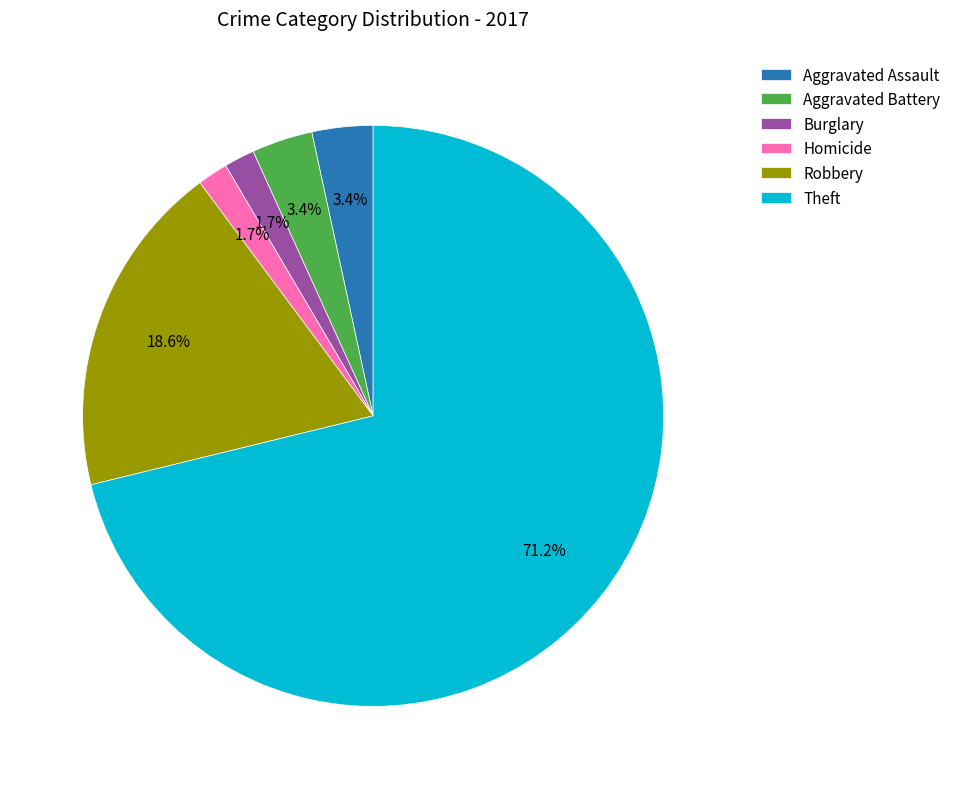

Does Theft represent more than half of the total?

Yes